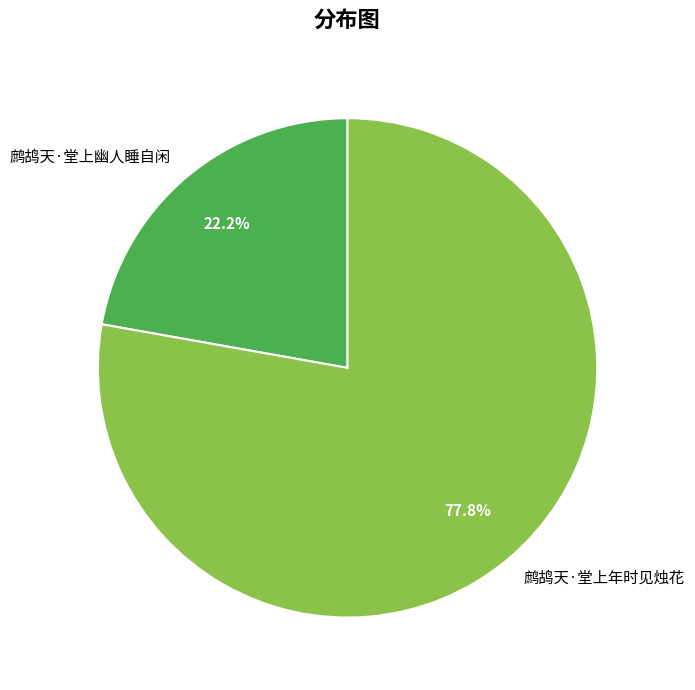

How many segments does this pie chart have?

2